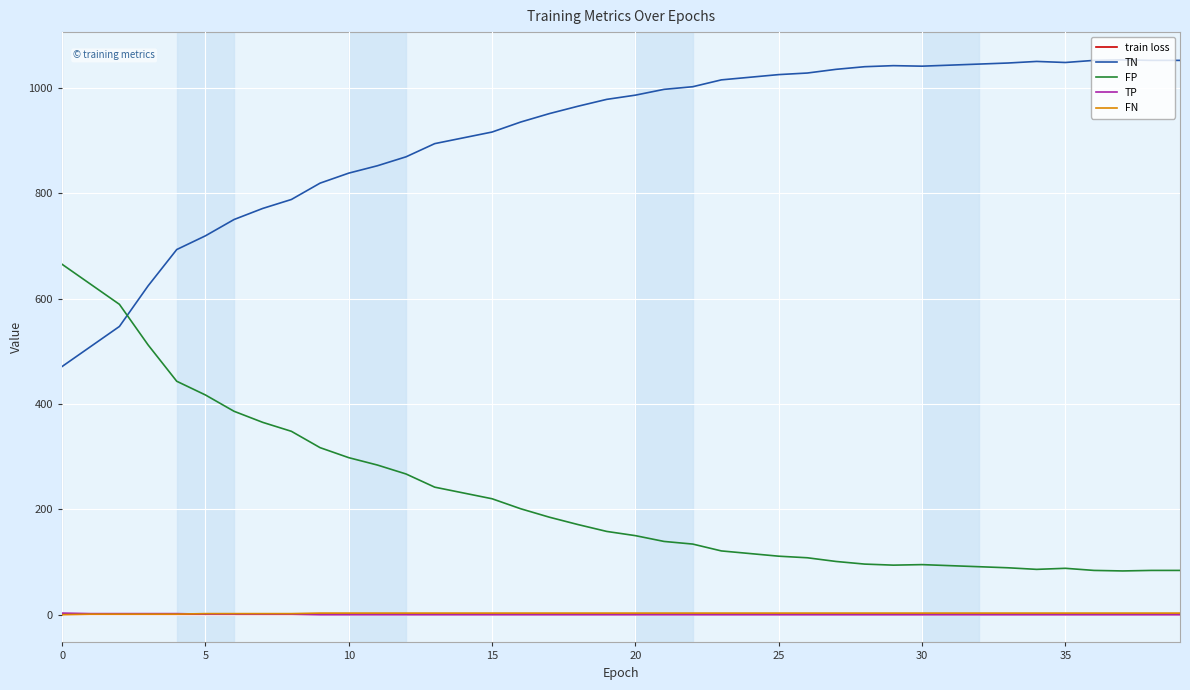

True or false: FN and TN cross at least once.

False